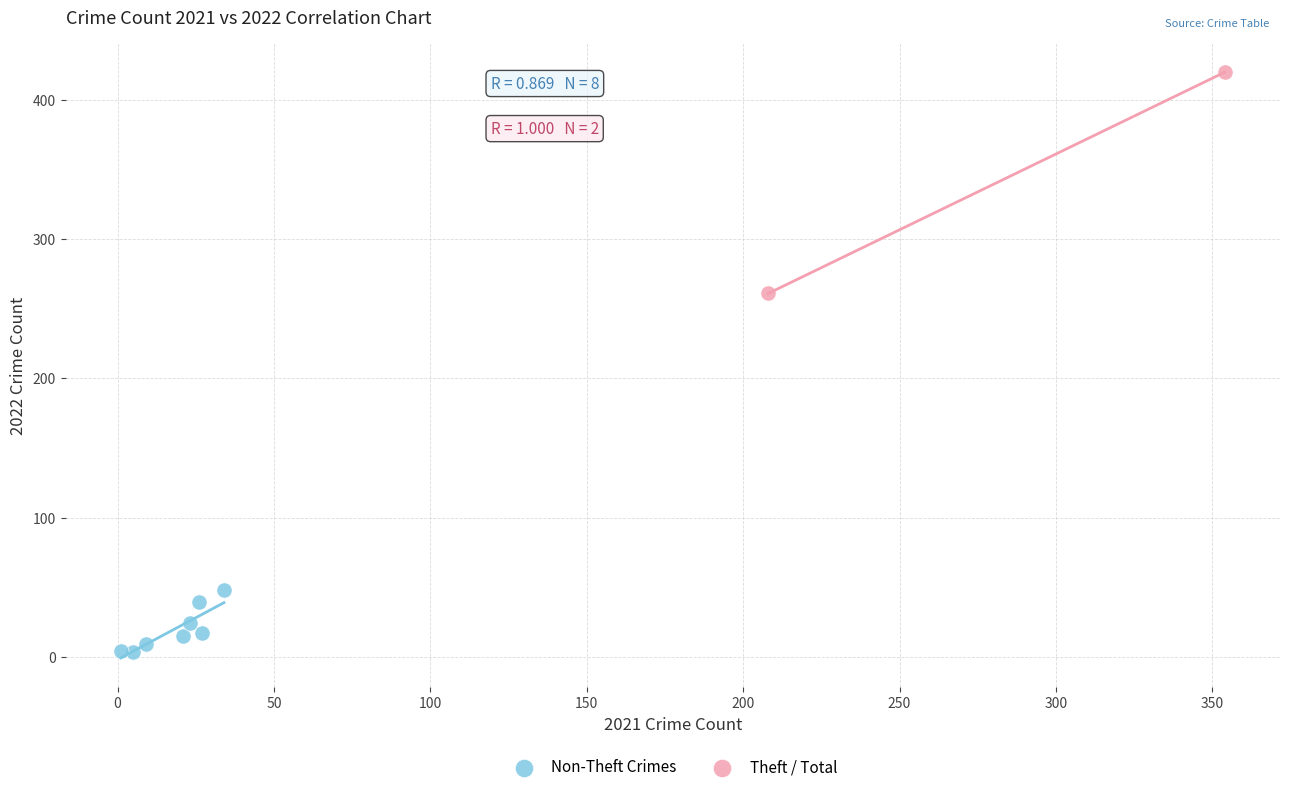

Which series reaches the maximum Y coordinate?

Theft / Total